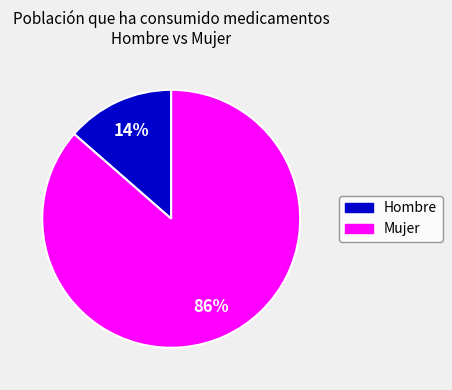

Does any single category account for the majority?

Yes